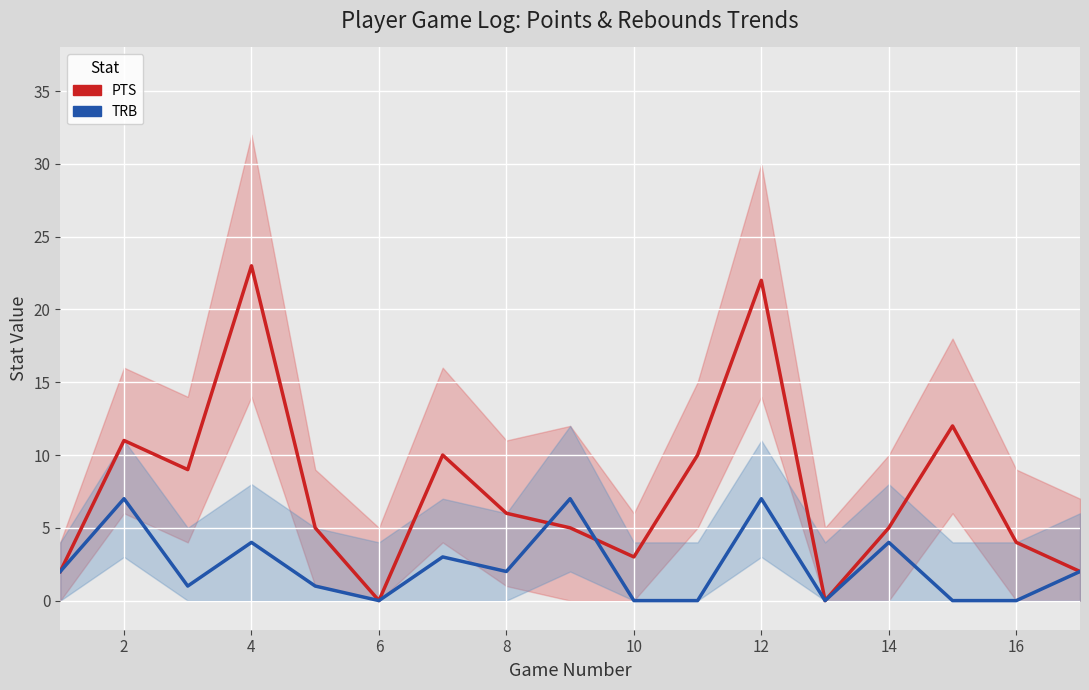

At how many categories does at least one series exceed 16?

2